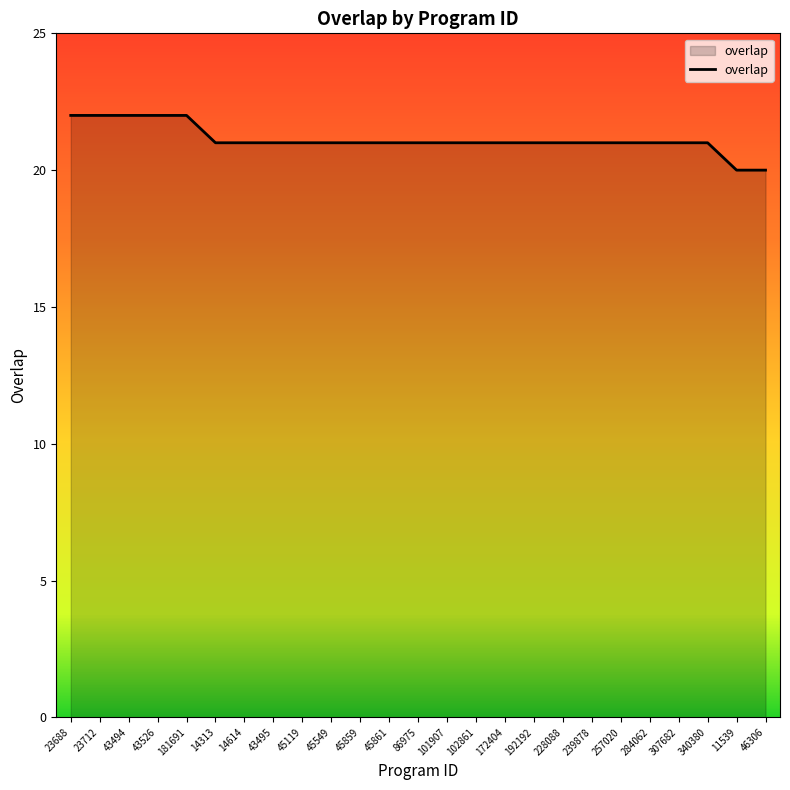

The chart shows a value of 5 at 284062. True or false?

False